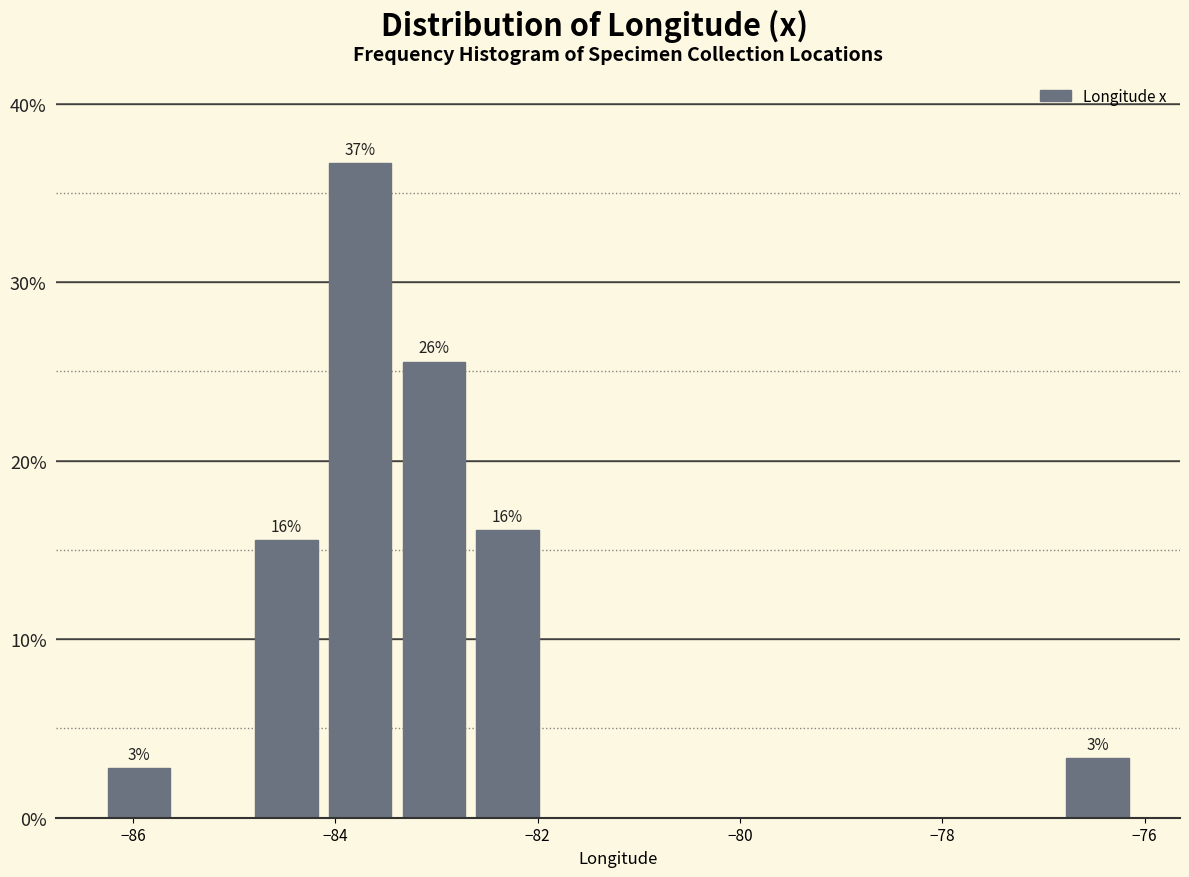

Read against the x-axis, roughly where is the centre of the tallest bar?

-83.8